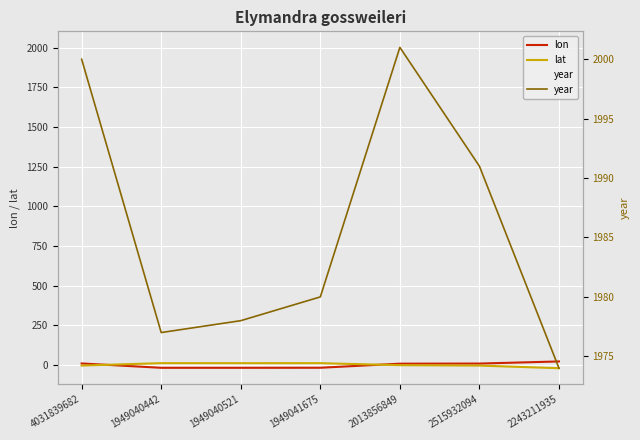

What is the label of the 1st point from the right?

2243211935